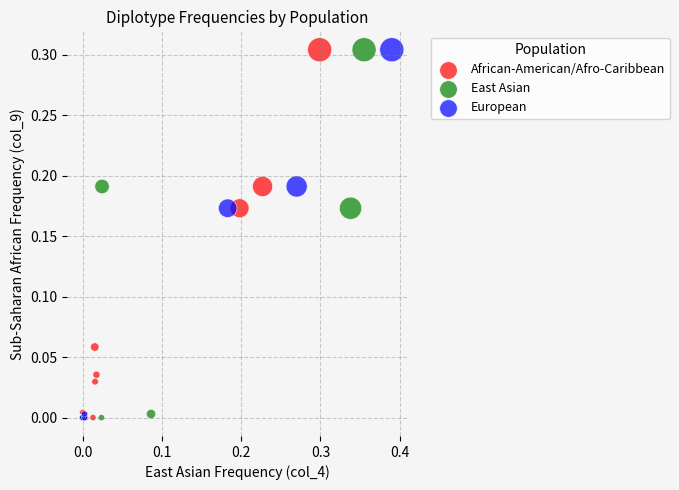

What are all the series names shown in the legend?

African-American/Afro-Caribbean, East Asian, European